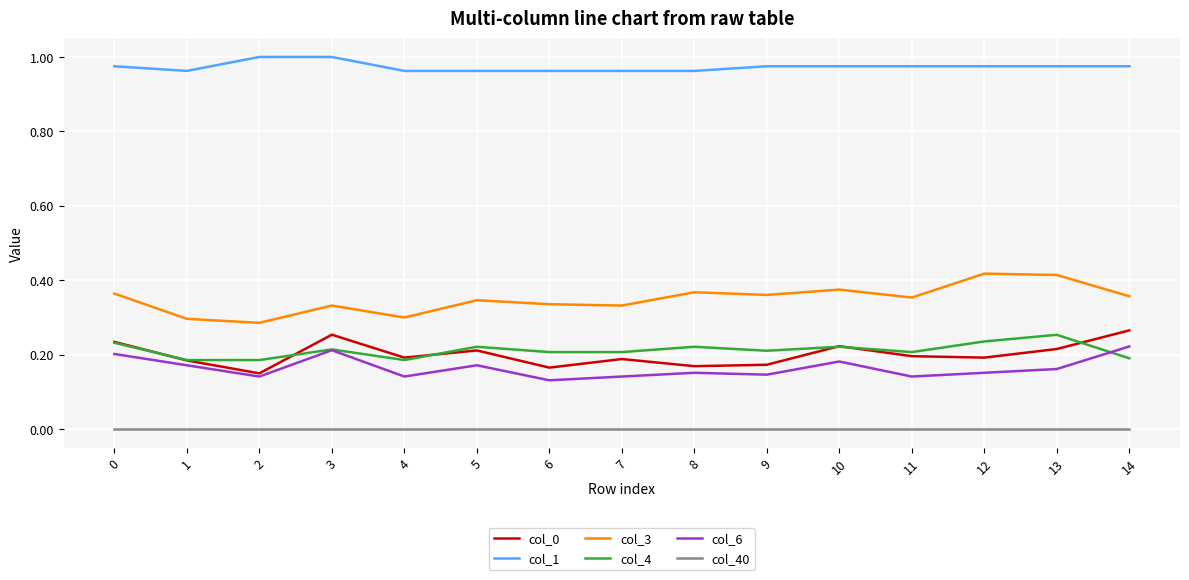

Which series has the largest total across all categories?

col_1